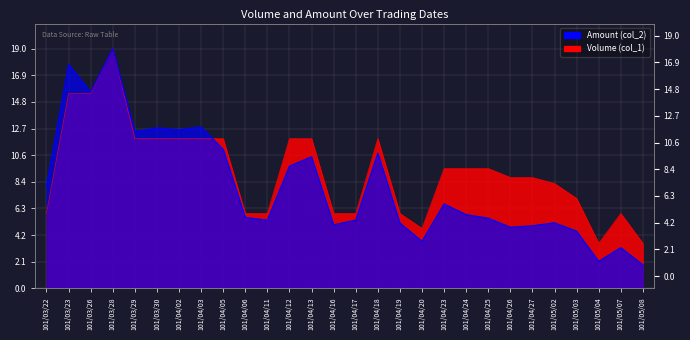

What is the difference between the maximum and second lowest values in the Amount (col_2) series?

16.9